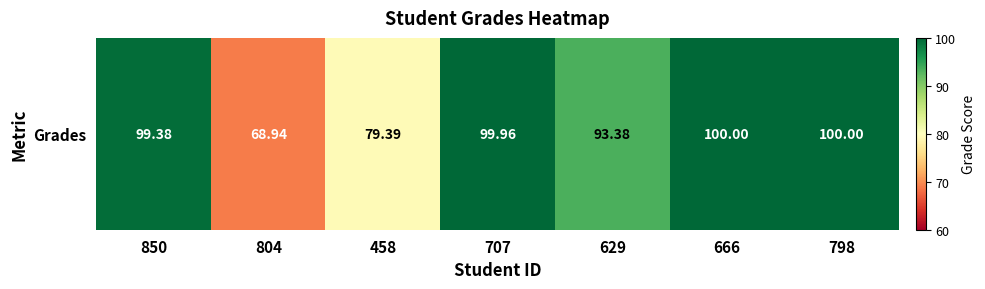

Rank the categories by value from lowest to highest.

804, 458, 629, 850, 707, 666, 798